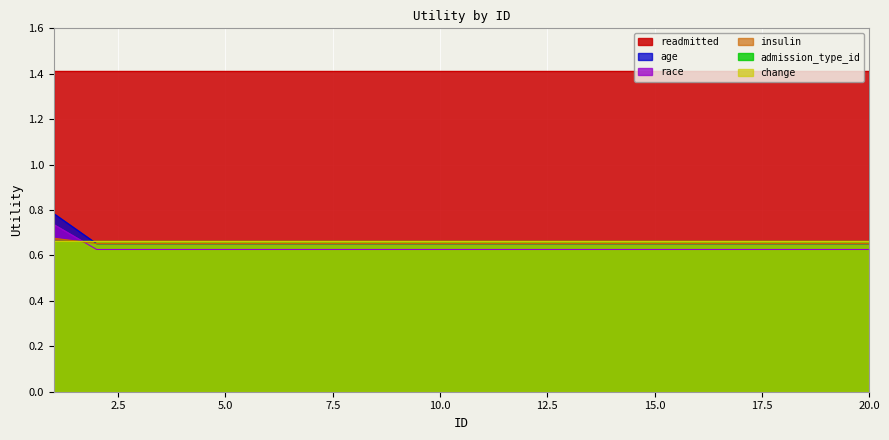

Which series has the widest spread of values?

age